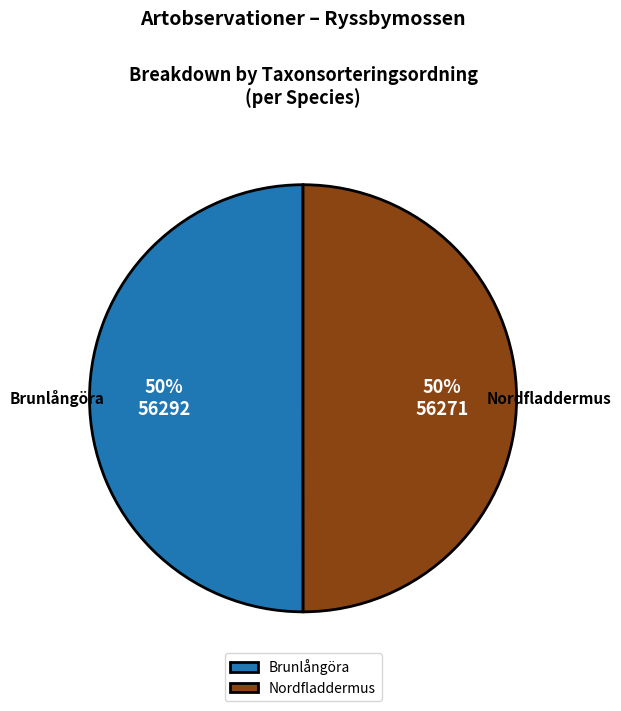

The Brunlångöra slice represents 50% of the pie. True or false?

True